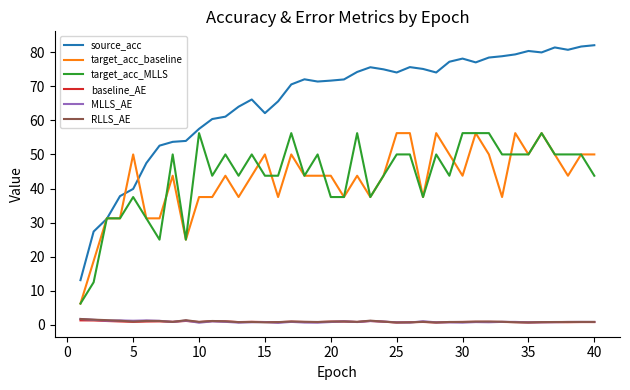

Is this an area chart (filled region under the line)?

No